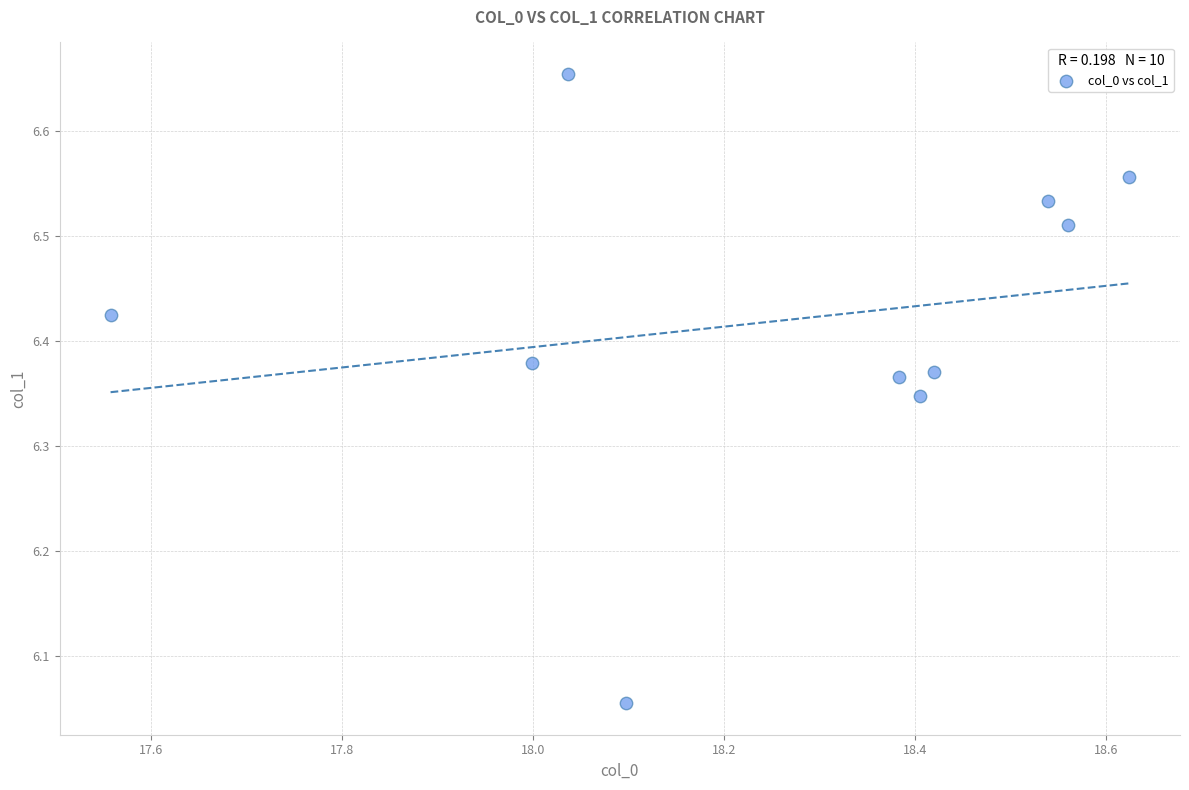

What is the average X value?

18.3